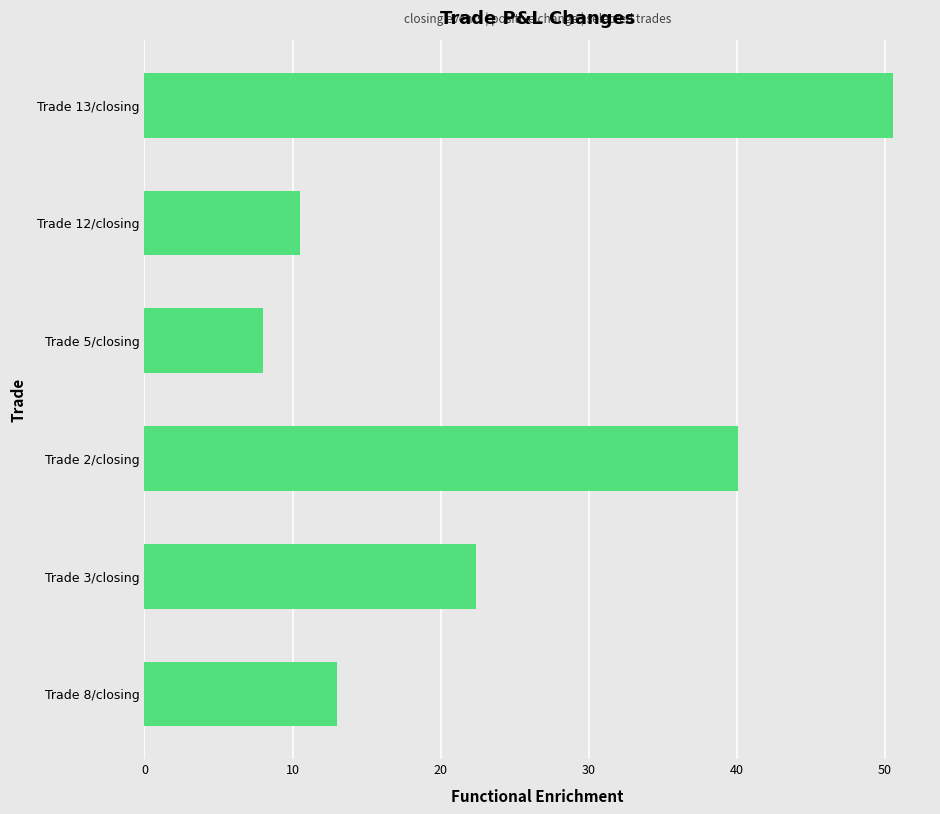

Between Trade 5/closing and Trade 3/closing, which is larger?

Trade 3/closing